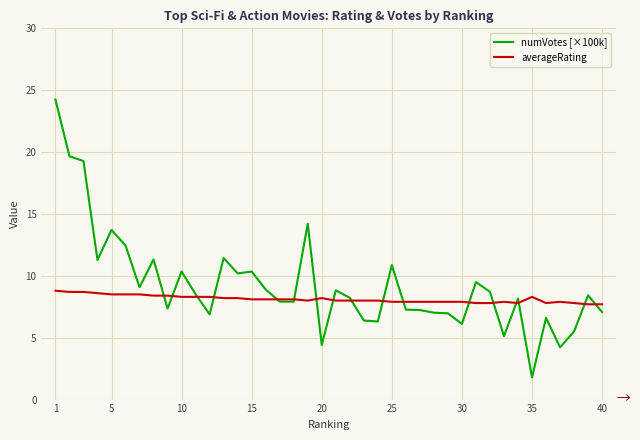

What is the difference between the maximum and minimum values in the numVotes [×100k] series?

22.5